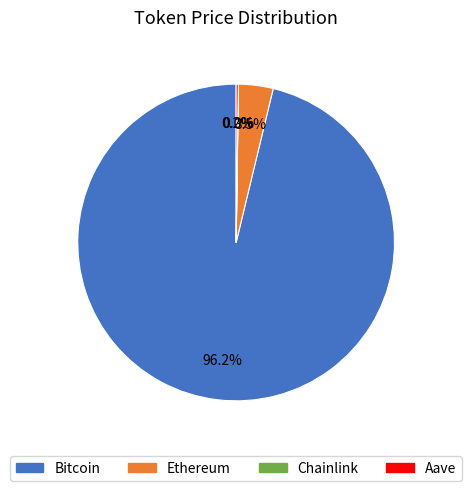

What is the largest slice in the pie chart?

Bitcoin